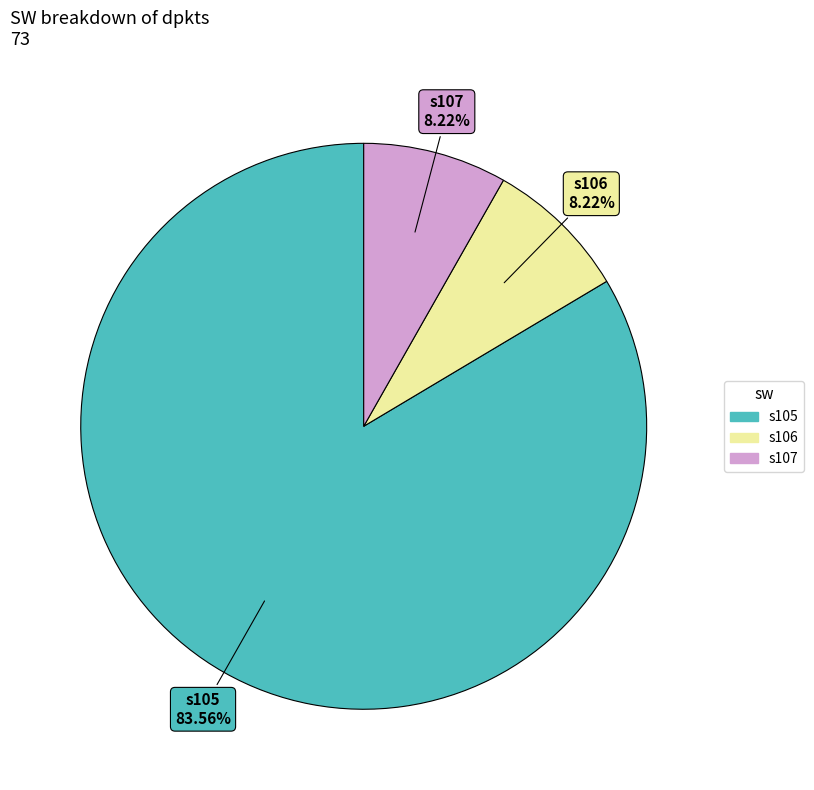

To the nearest percent, what is the difference between the largest and smallest slice percentages?

75%